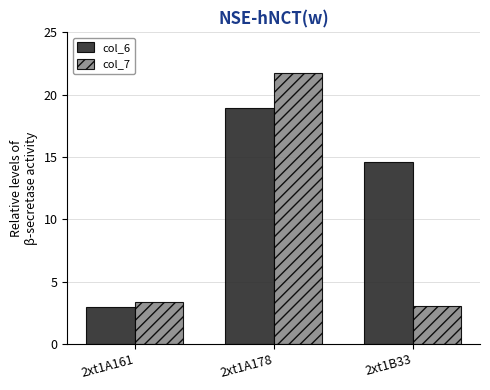

What is the difference between the maximum and minimum values in the col_6 series?

16.0